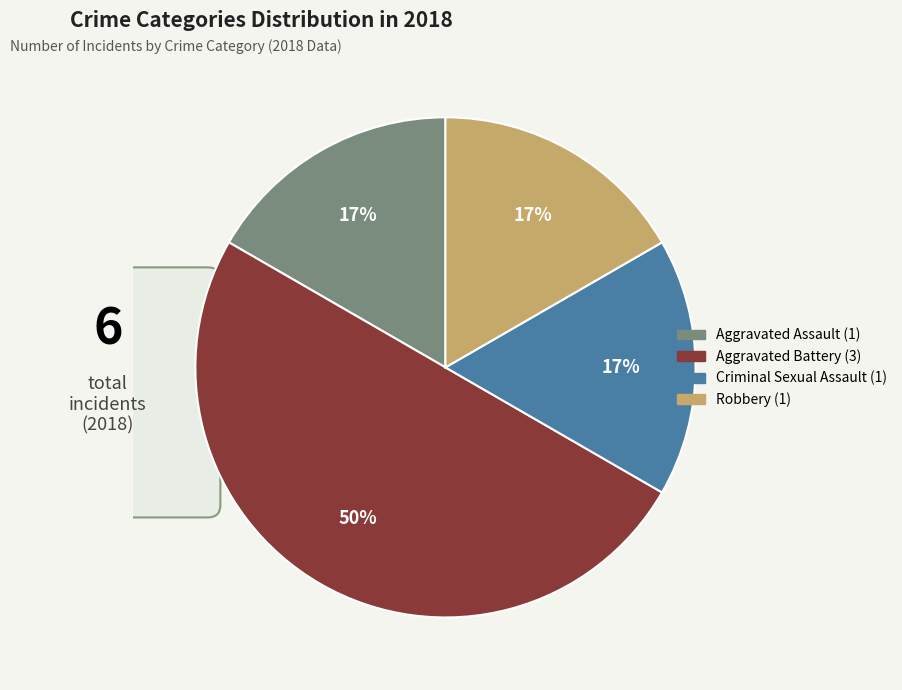

Does Criminal Sexual Assault represent more than half of the total?

No